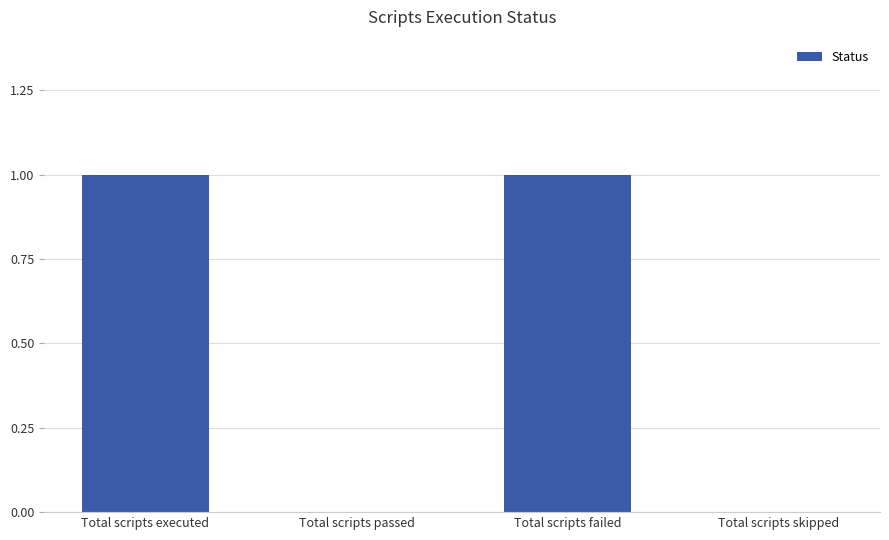

Between Total scripts failed and Total scripts skipped, which is larger?

Total scripts failed